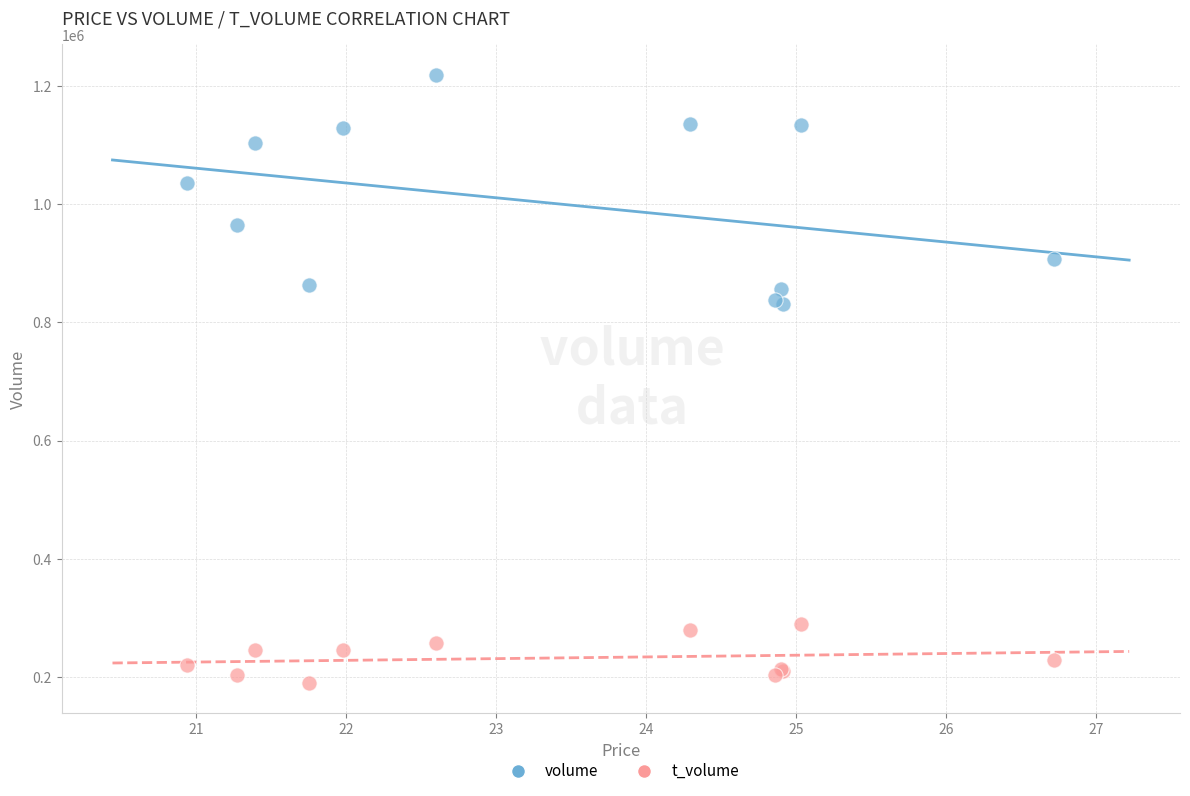

Which series has the widest spread of Y values?

volume